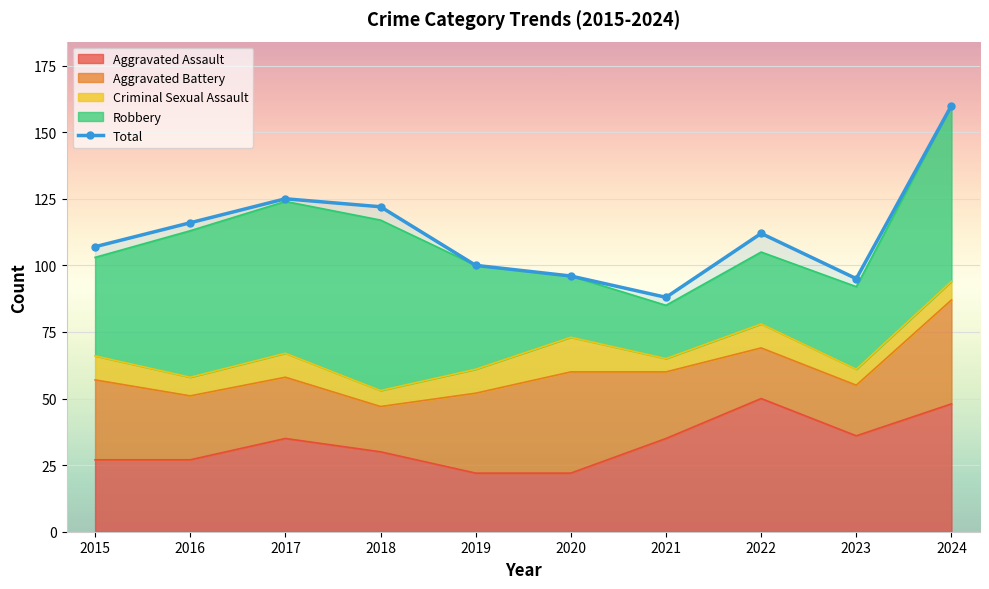

Is it true that the value at 2023 is 128?

False